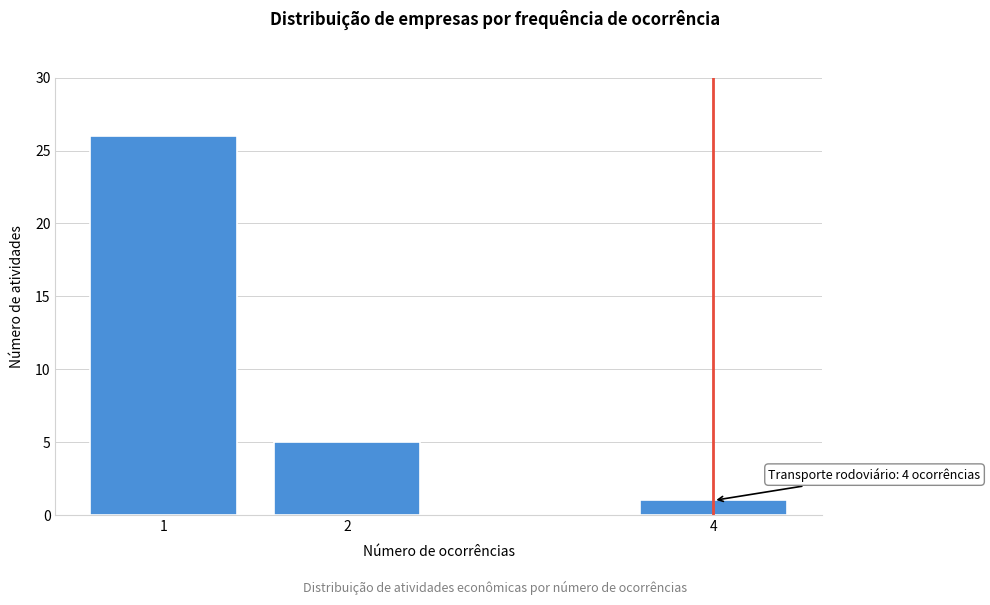

Reading left to right, transcribe all the data shown in this chart.

1=26	2=5	4=1